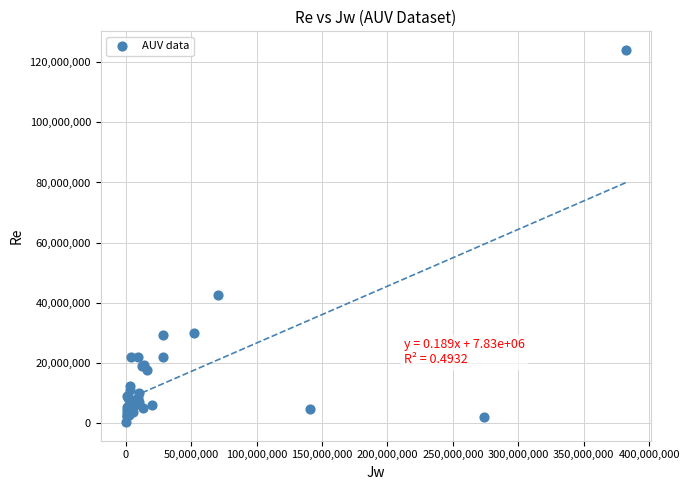

What Y value in the scatter plot is closest to 62227500?

42800000.0